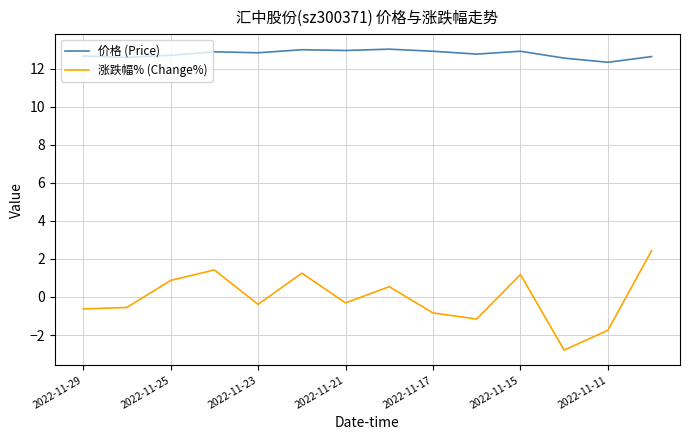

List the series in order of their overall mean, lowest first.

涨跌幅% (Change%), 价格 (Price)